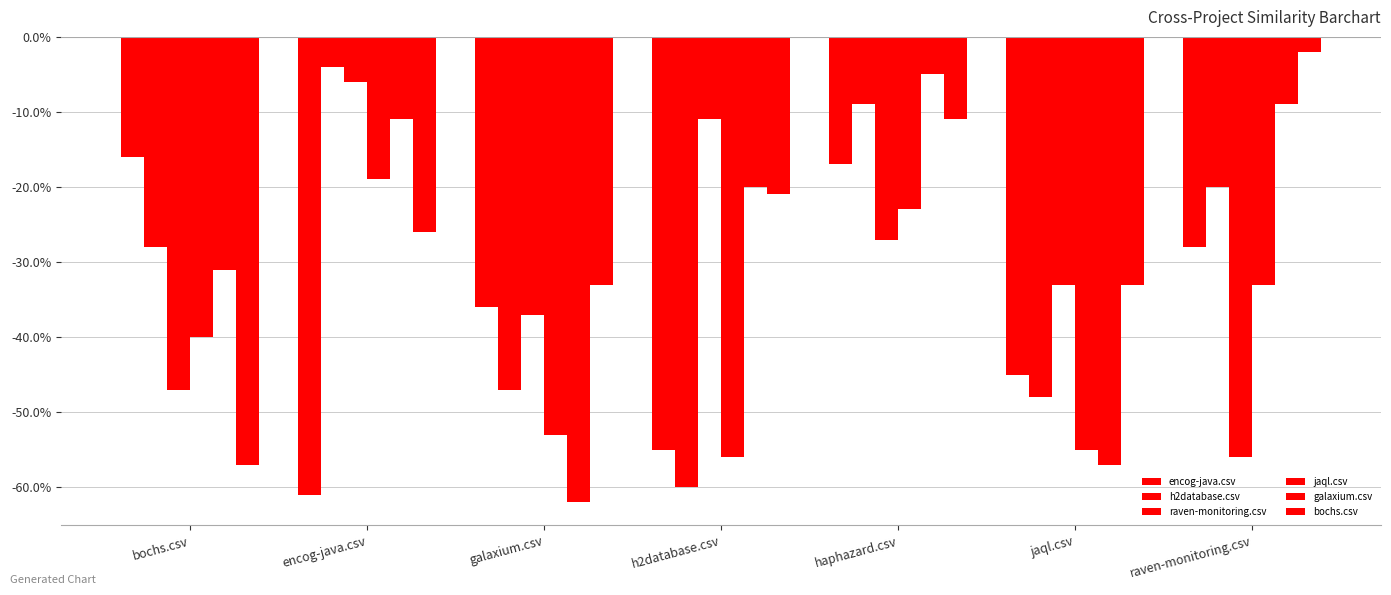

Are the bars grouped side by side (vs. stacked)?

Yes